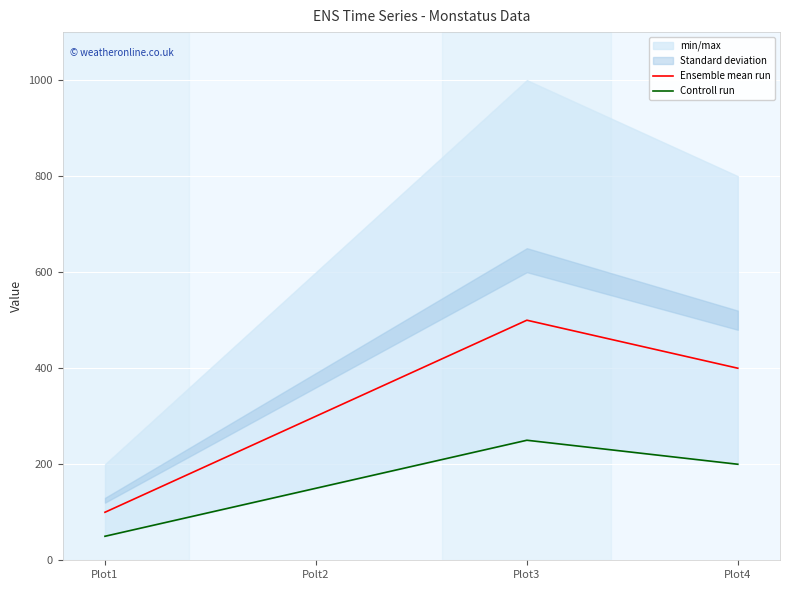

Between Polt2 and Plot1, which is larger?

Polt2